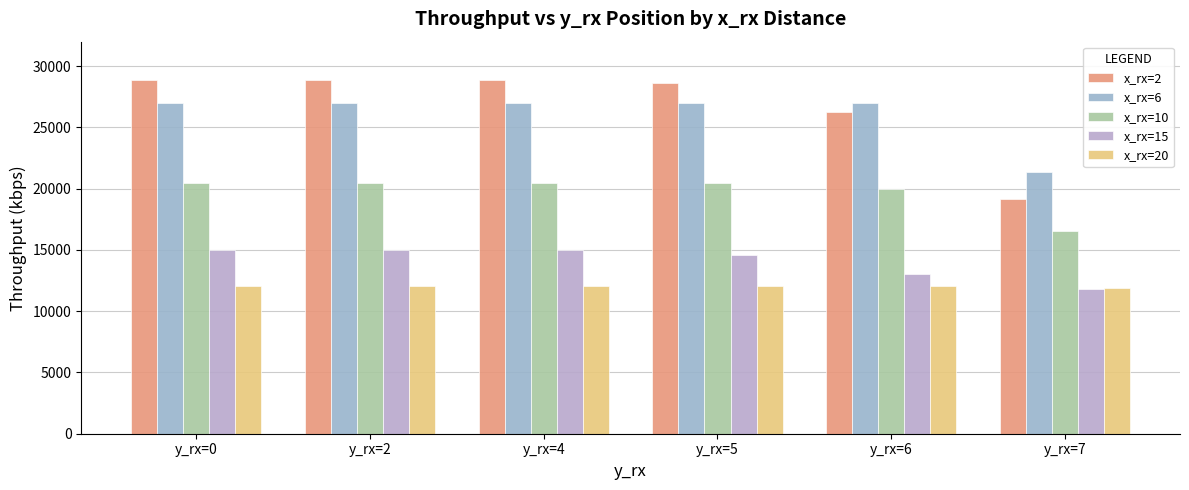

At how many categories does at least one series exceed 18877?

6